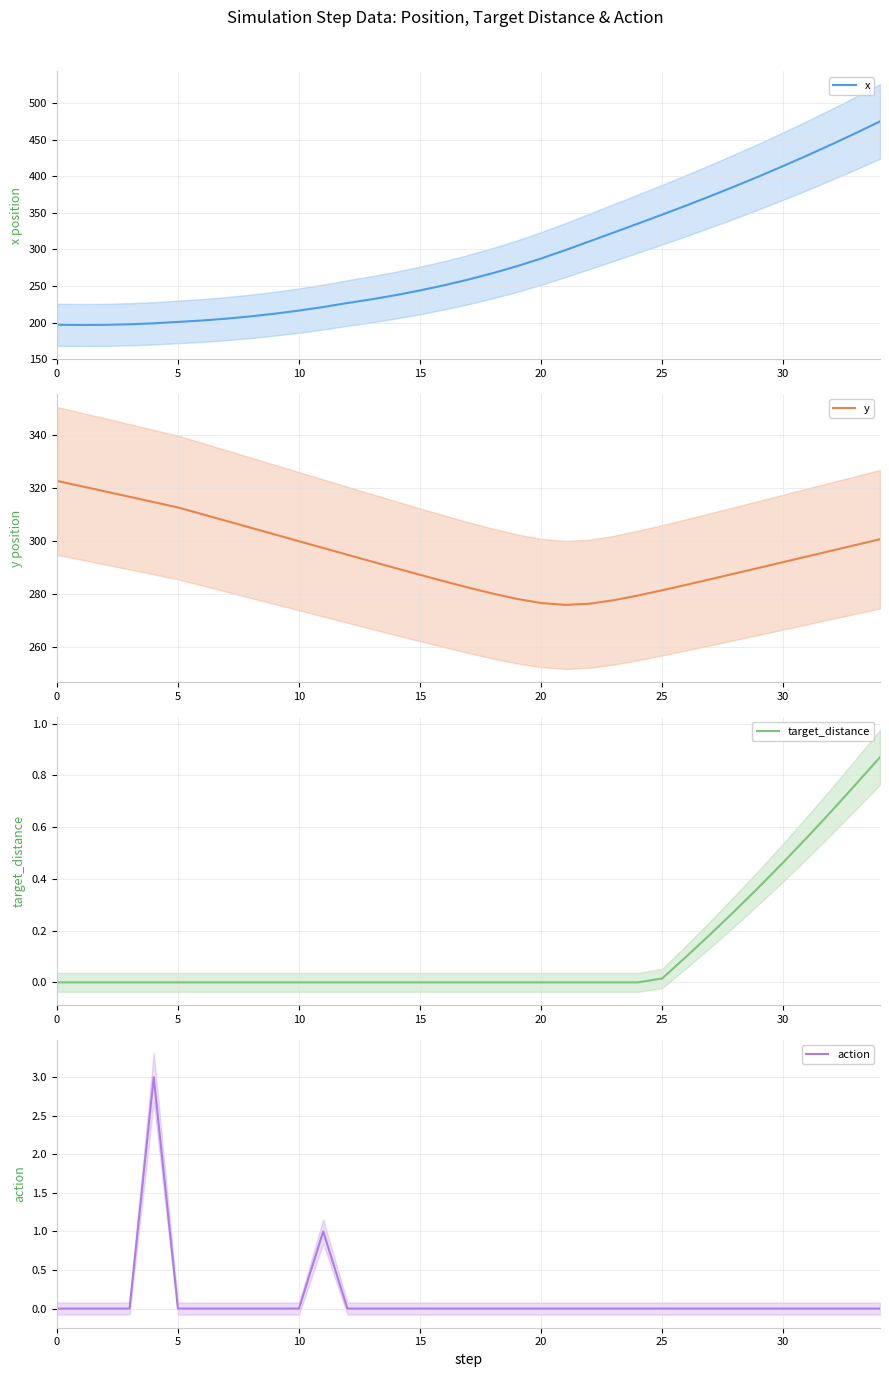

What is the difference between the highest and lowest values at 0?

322.7